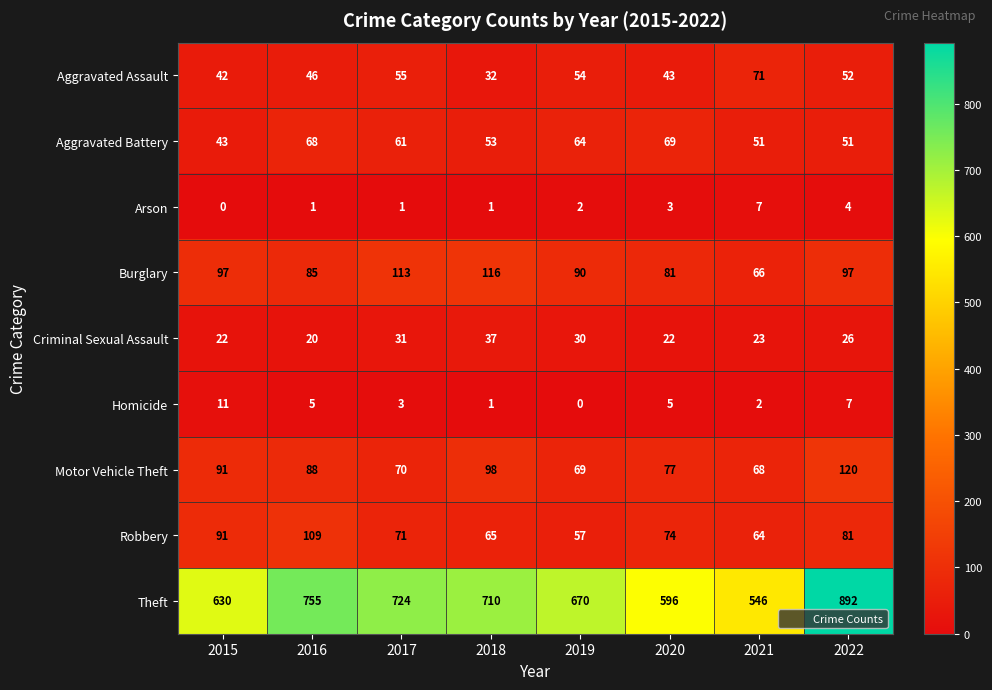

Which series has the largest total across all categories?

Theft